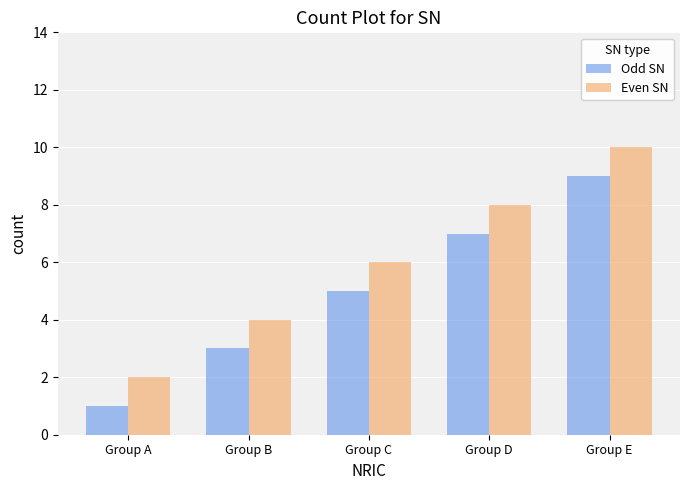

Reading left to right, extract all data points from this chart.

Odd SN: 1	3	5	7	9
Even SN: 2	4	6	8	10